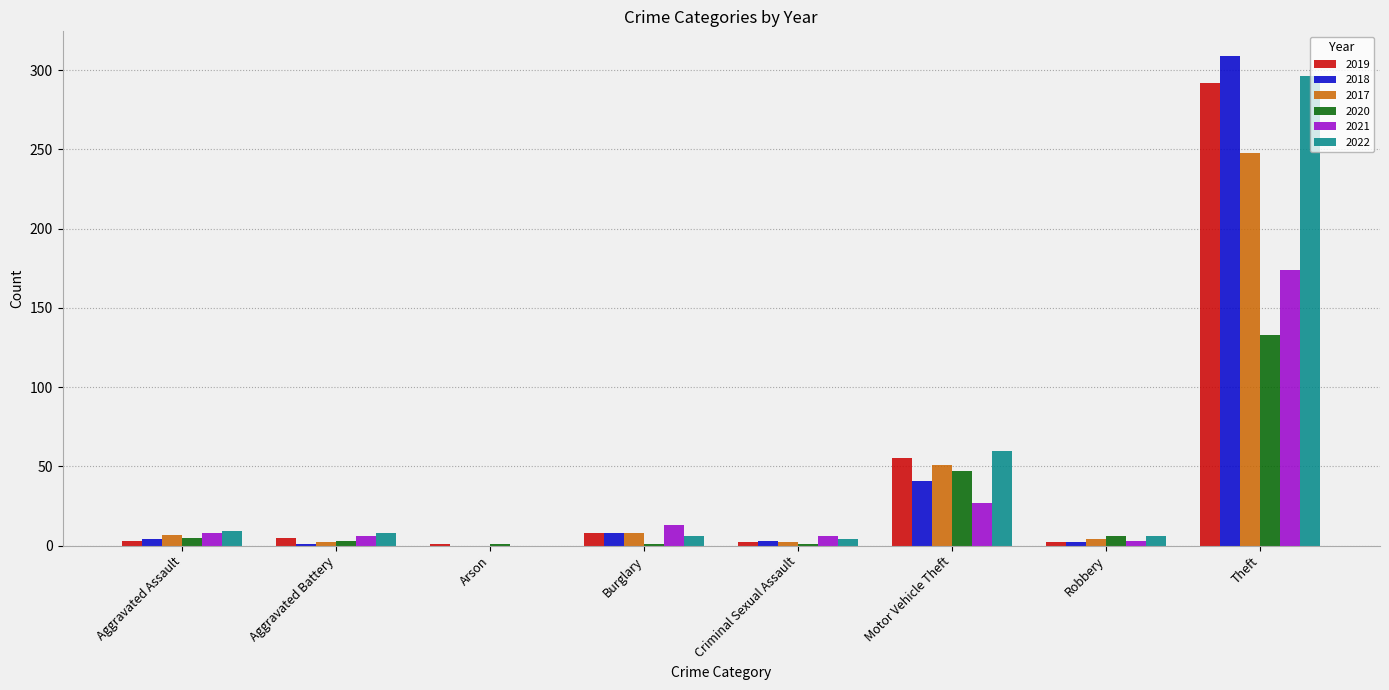

At which label is 2020 closest to 67?

Motor Vehicle Theft